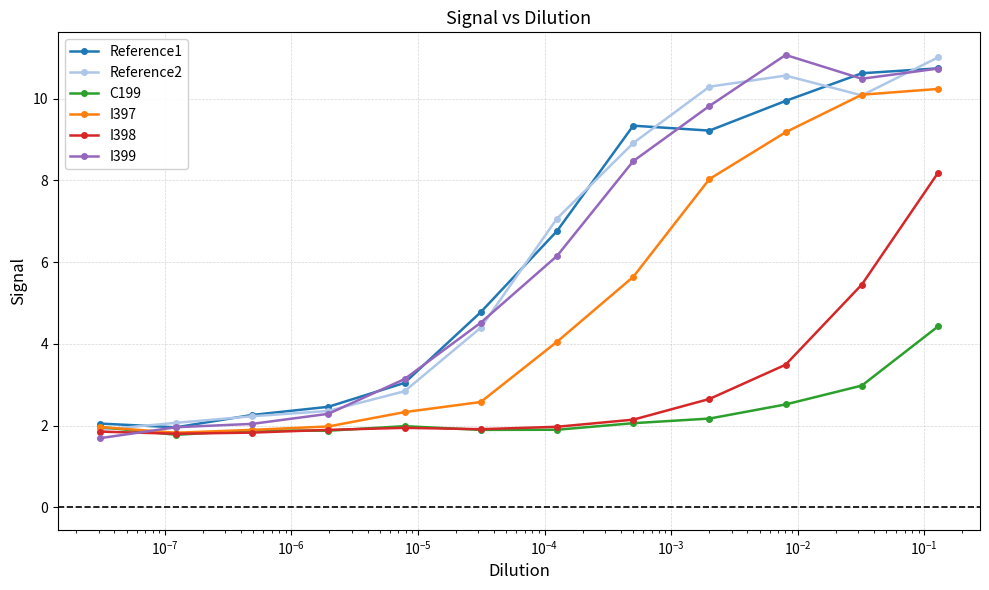

True or false: Reference2 and I399 intersect in this chart.

True